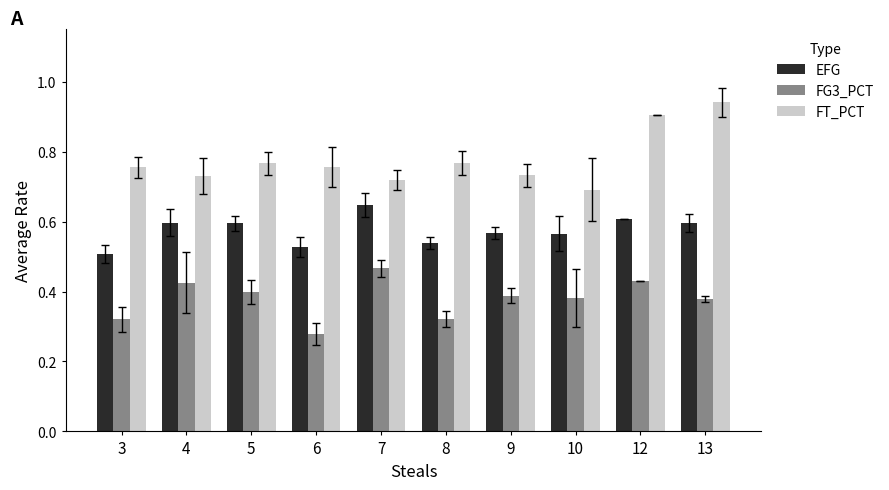

Which series has the largest total across all categories?

FT_PCT